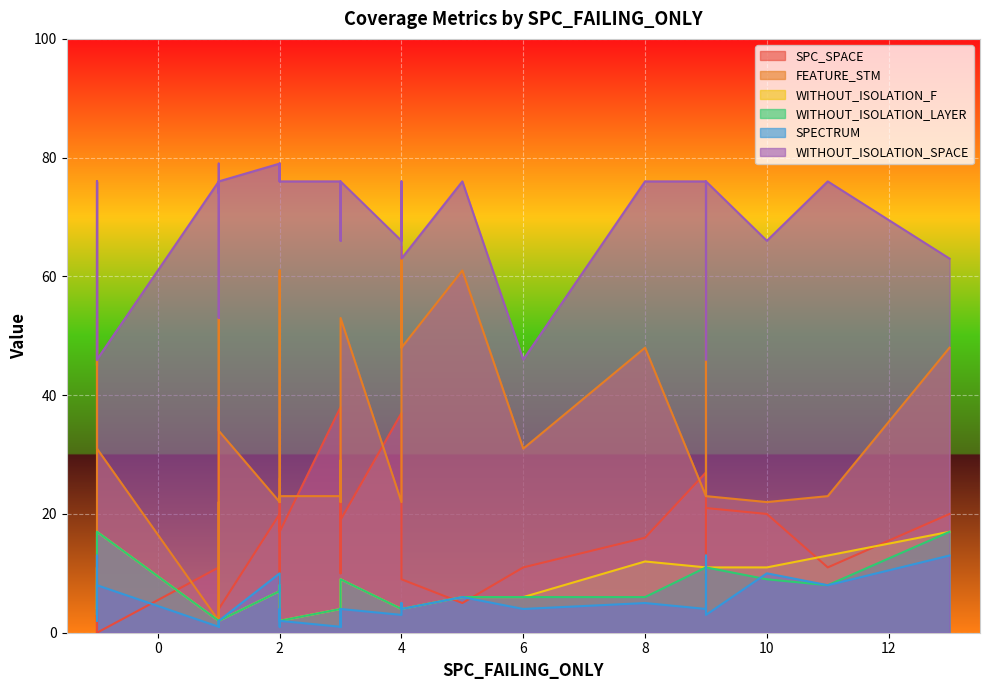

What is the total value across all series at 4?

187